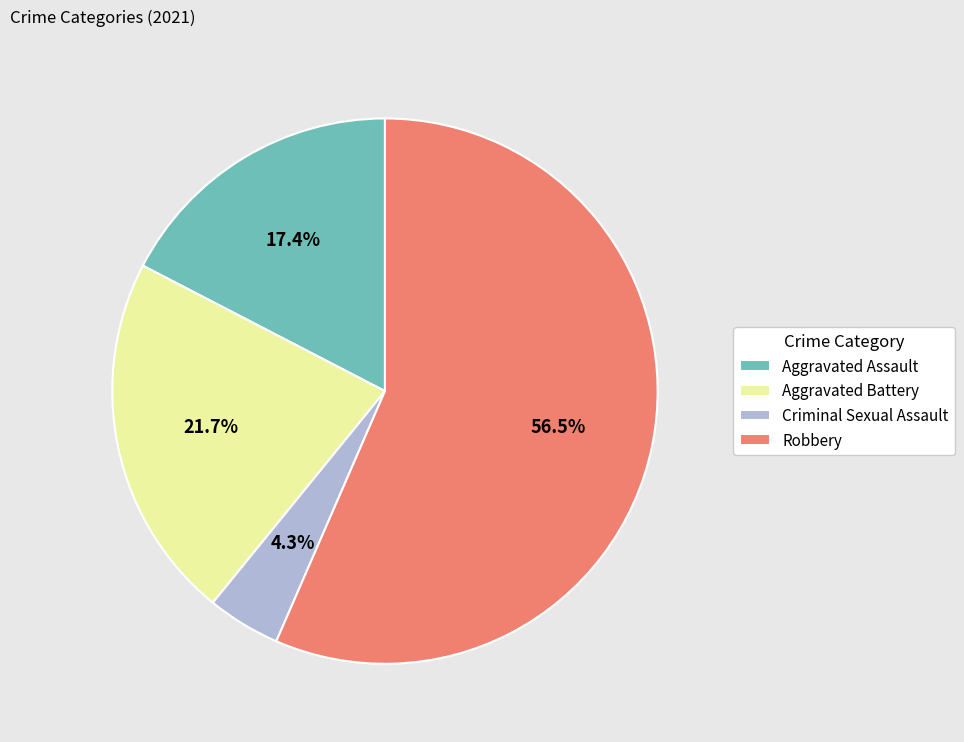

To the nearest percent, what percentage of the pie is Aggravated Battery?

22%